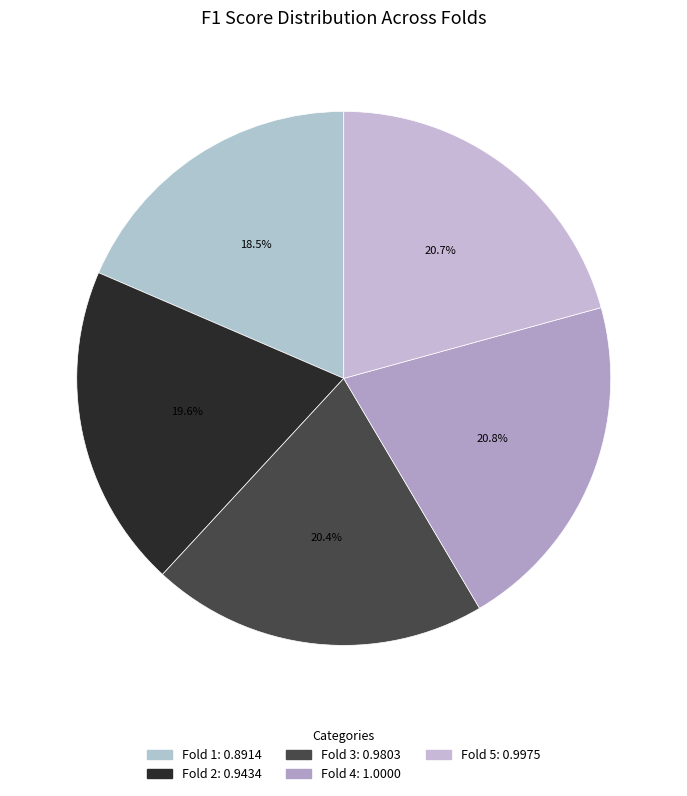

Do Fold 3 and Fold 5 together represent more than half of the pie?

No